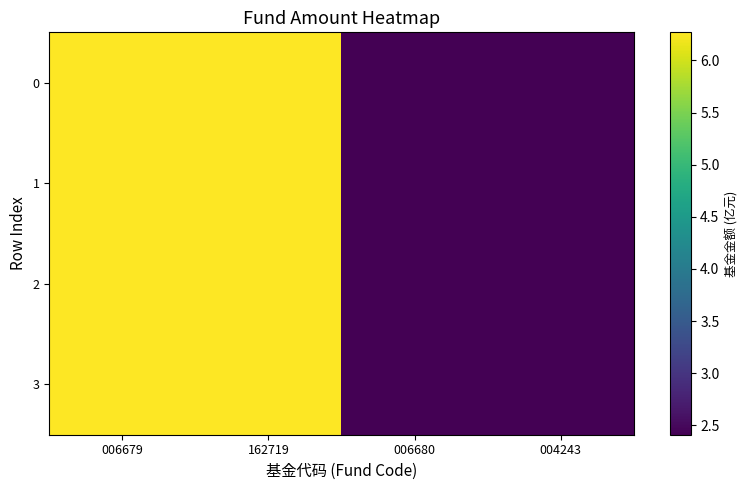

Which category has the highest value across all series?

006679